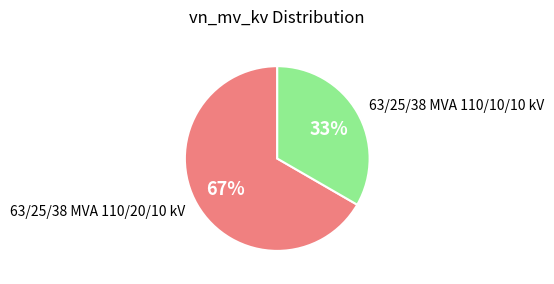

Which category has the biggest portion of the pie?

63/25/38 MVA 110/20/10 kV